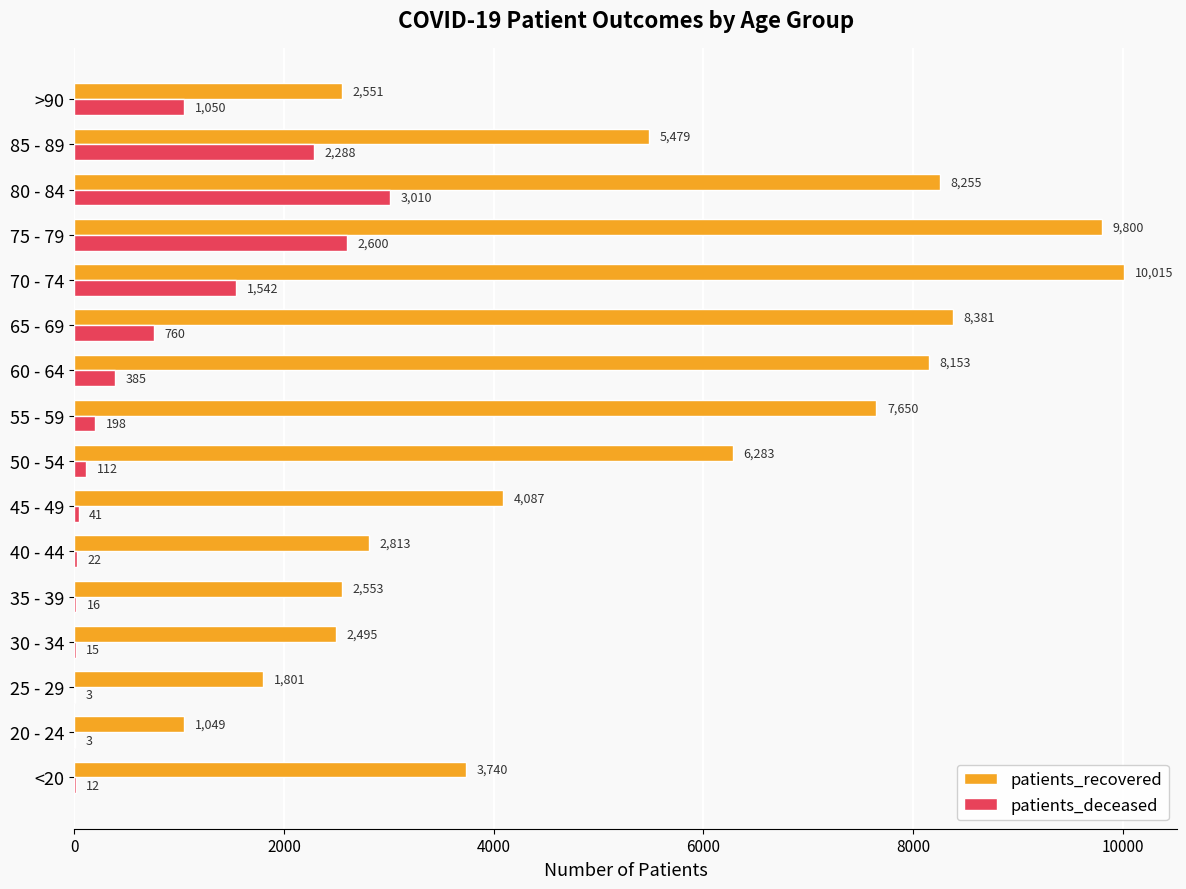

Where is patients_deceased nearest to the value 1506?

70 - 74